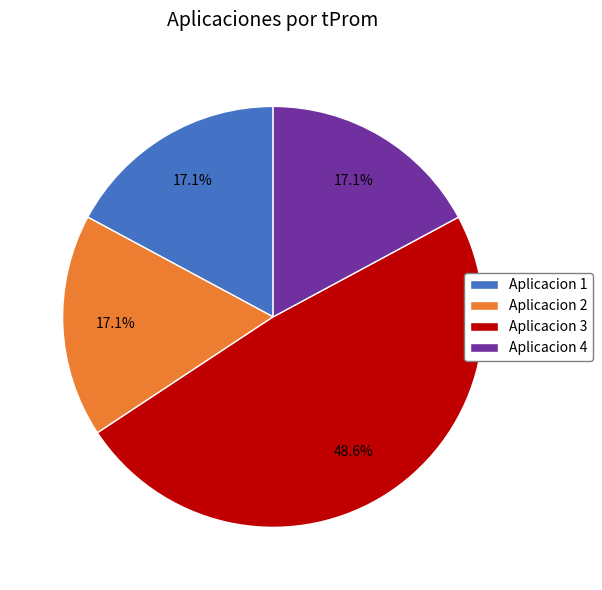

To the nearest percent, what percentage of the pie is Aplicacion 3?

49%